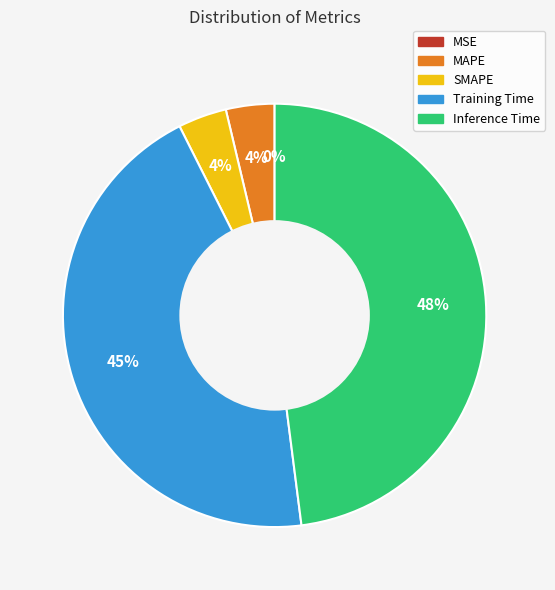

What percentage is the Training Time slice, to the nearest percent?

45%